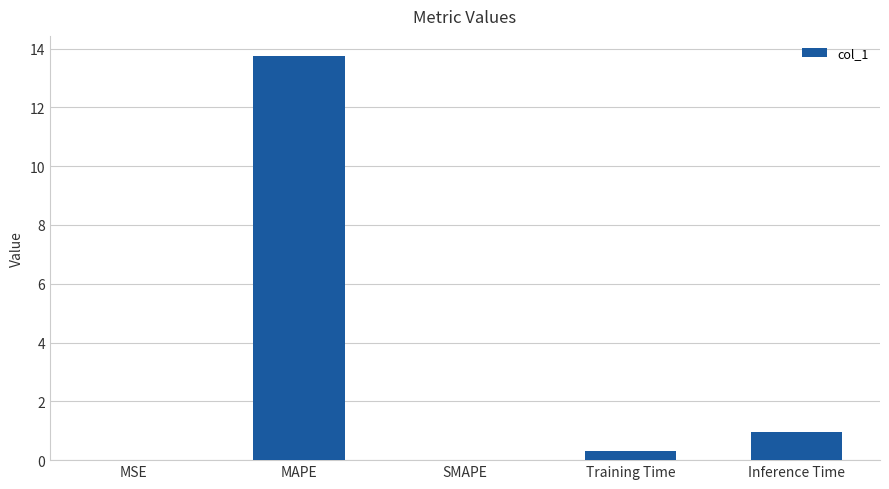

True or false: the data shows 0.0 at MSE.

True